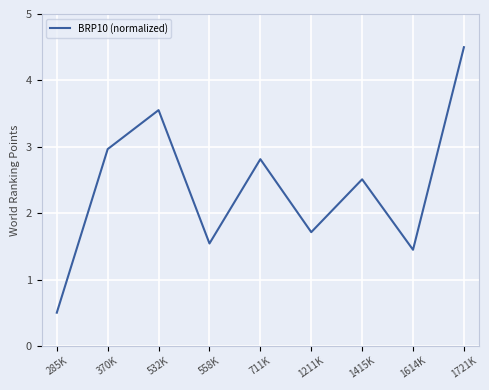

What is the approximate value at 370K?

3.0